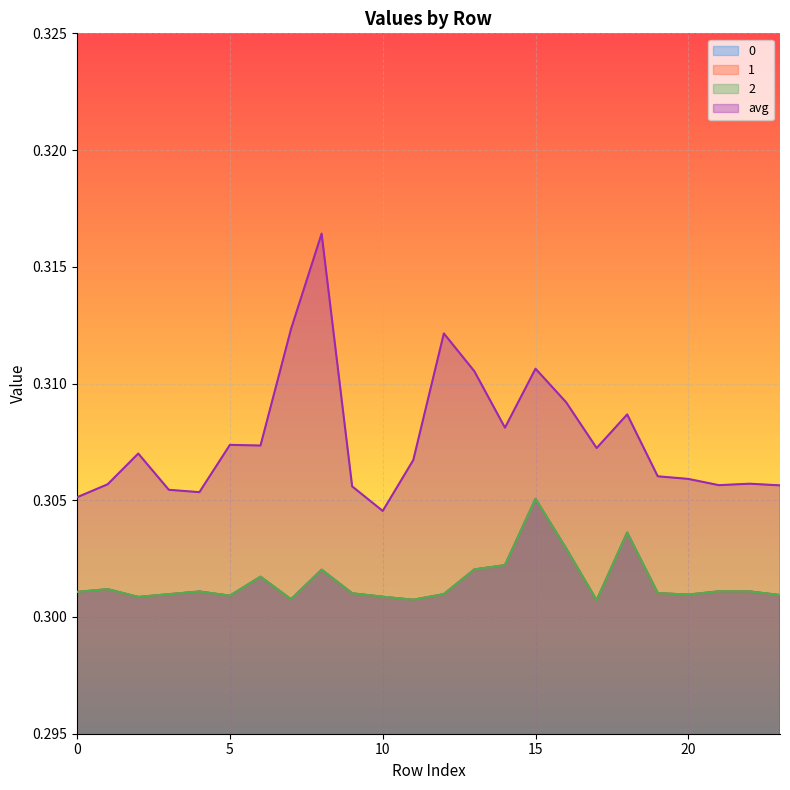

List the labels in order of 0 value, smallest first.

17, 11, 7, 2, 10, 5, 23, 20, 3, 12, 9, 19, 0, 4, 22, 21, 1, 6, 8, 13, 14, 16, 18, 15